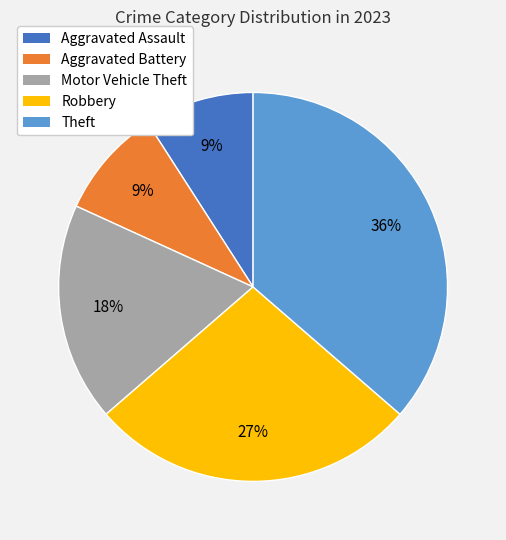

Which slice is the largest?

Theft